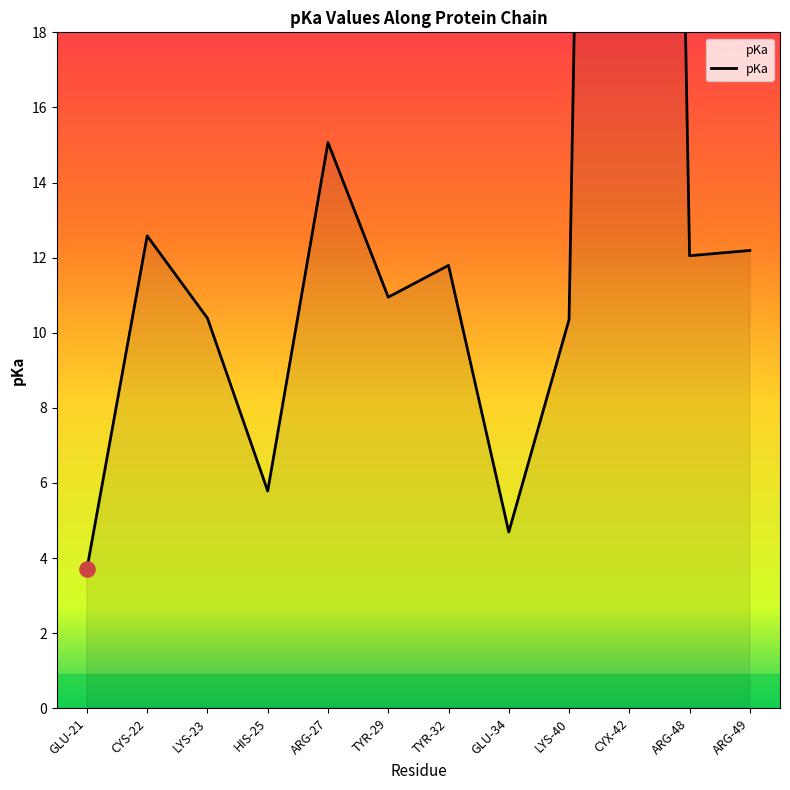

Approximately how many times larger is the value at ARG-49 compared to LYS-23?

1.2